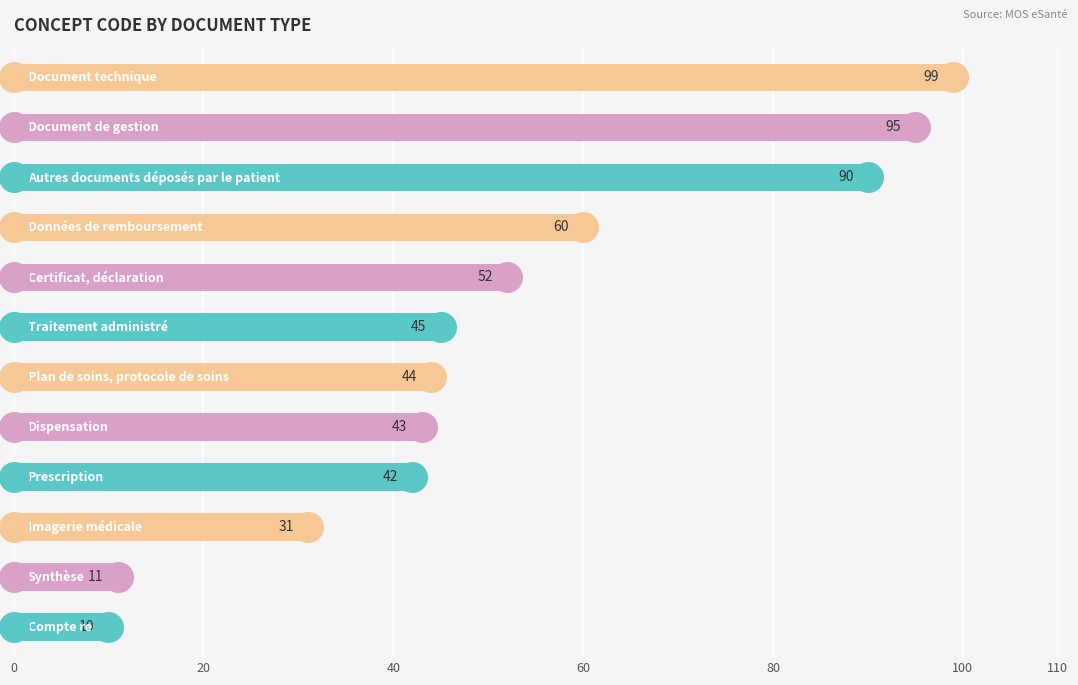

What is the change in value from 40 to 80?

+12